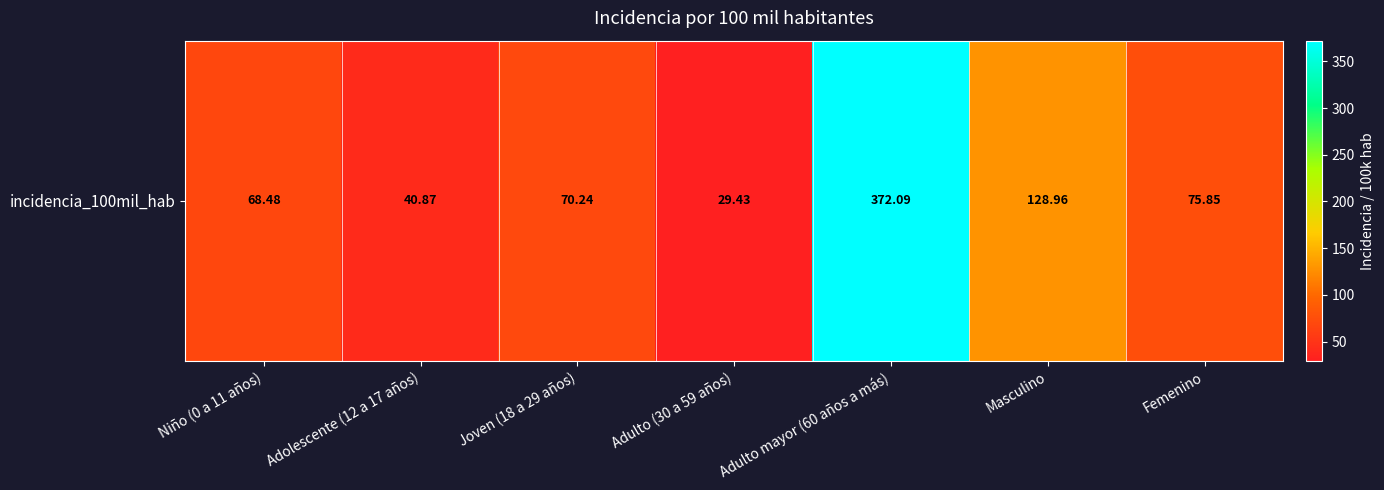

List the labels in order of value, largest first.

Adulto mayor (60 años a más), Masculino, Femenino, Joven (18 a 29 años), Niño (0 a 11 años), Adolescente (12 a 17 años), Adulto (30 a 59 años)